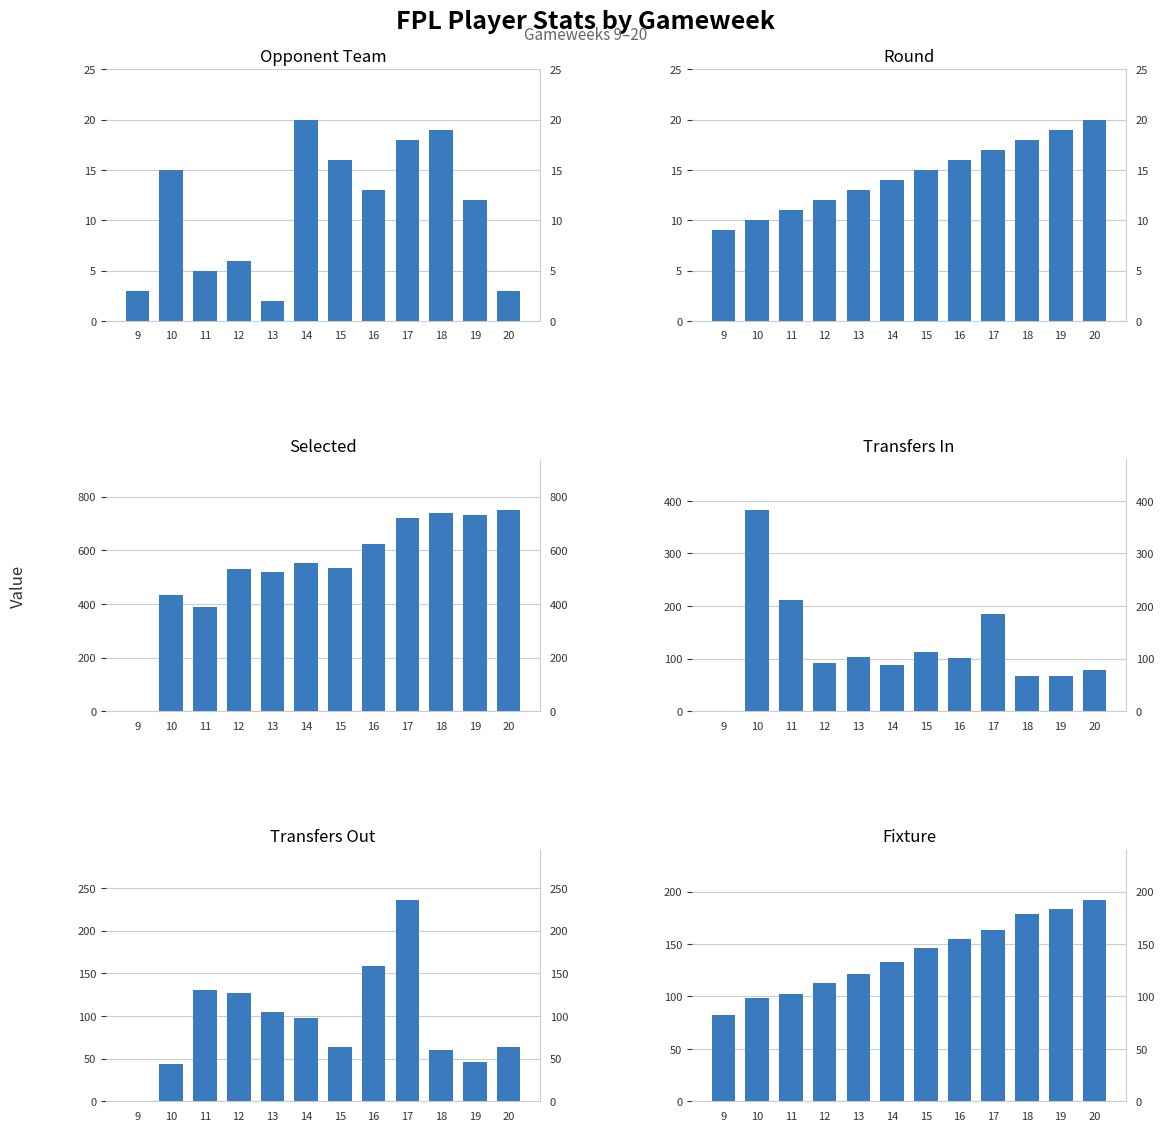

Which series has the largest total across all categories?

Selected